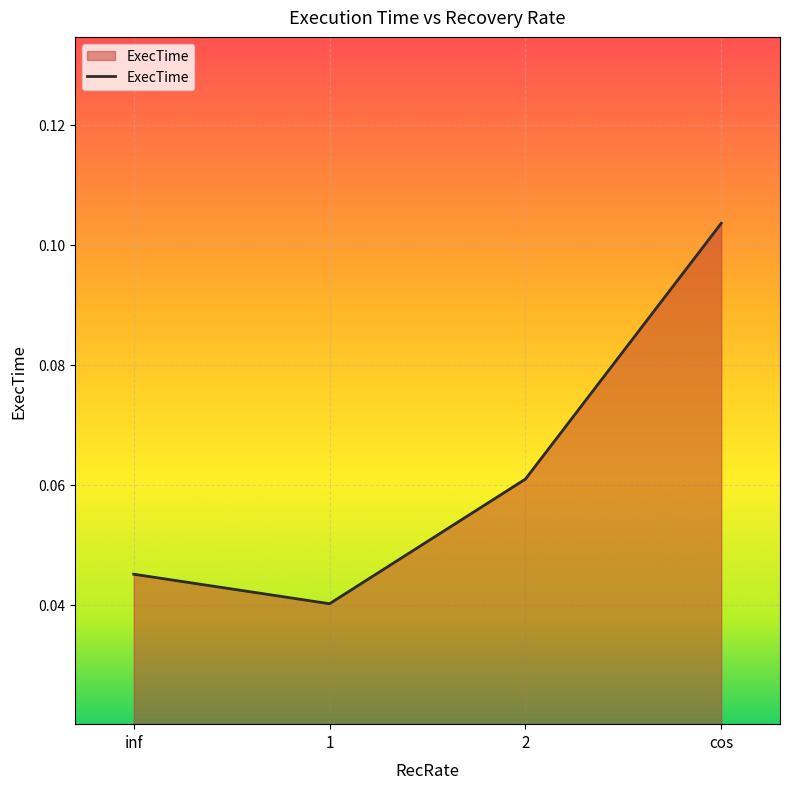

True or false: the data has more than 0 interior local peaks.

False